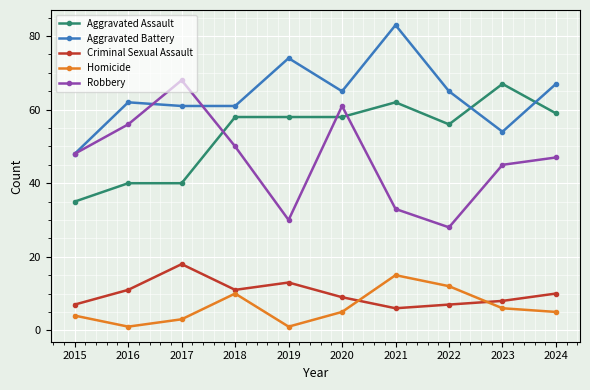

Is it true that Homicide equals 12 at 2022?

True